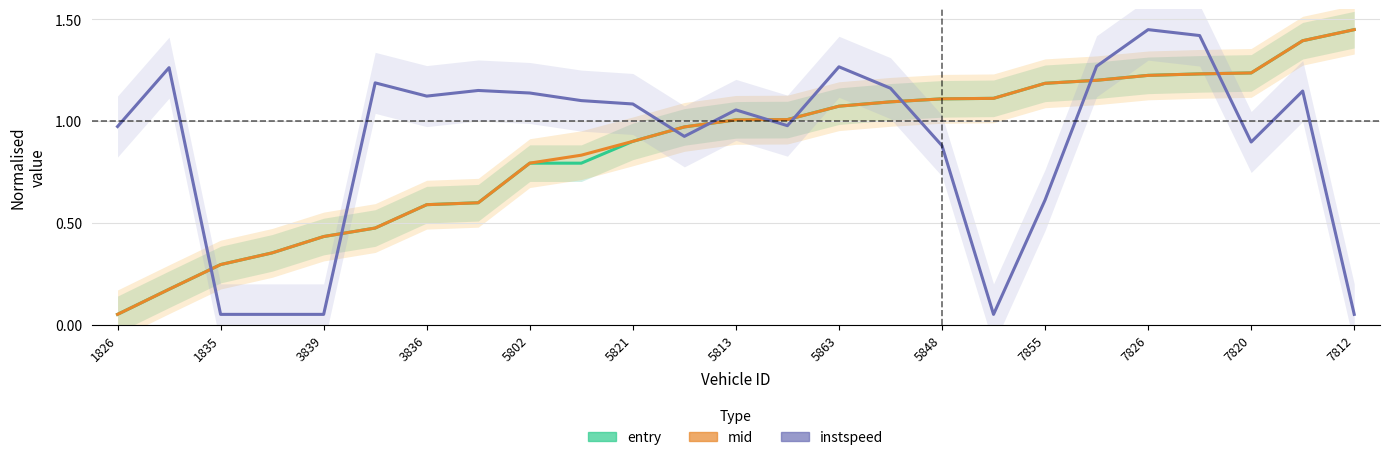

How many times do entry and mid cross each other?

9